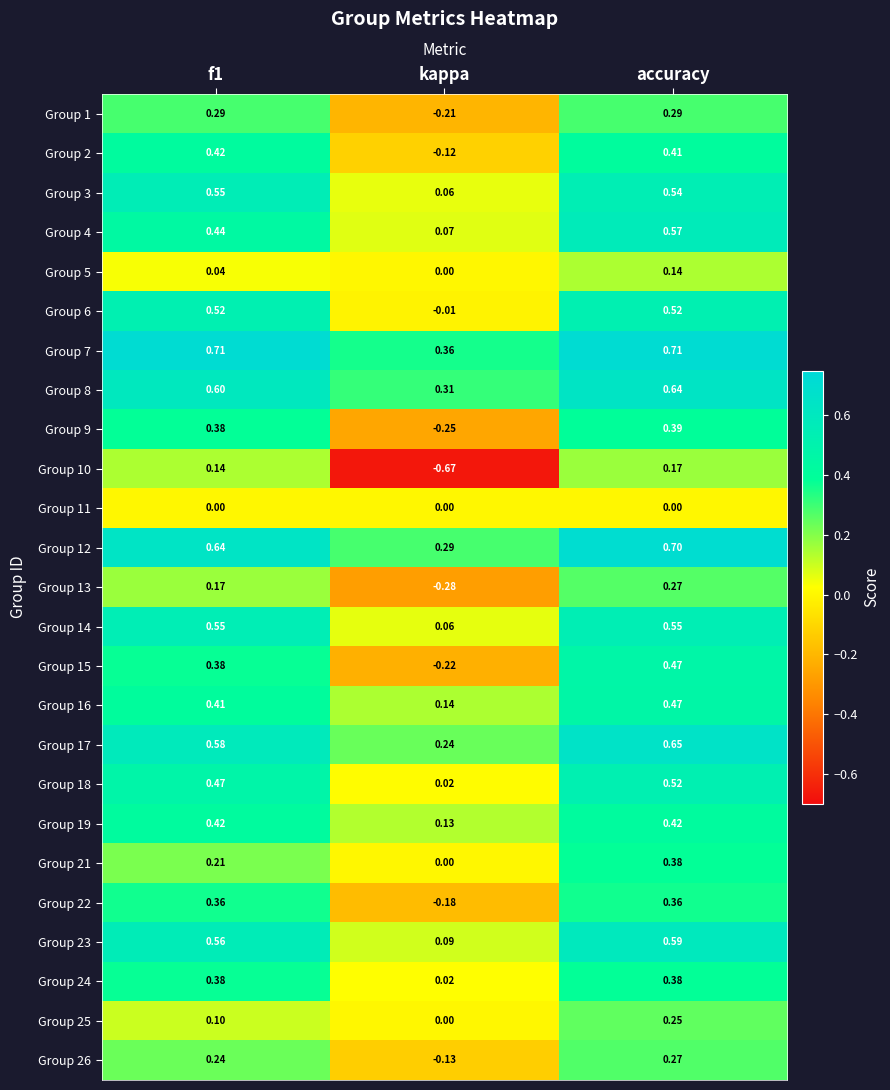

At which category is the sum across all series the highest?

accuracy